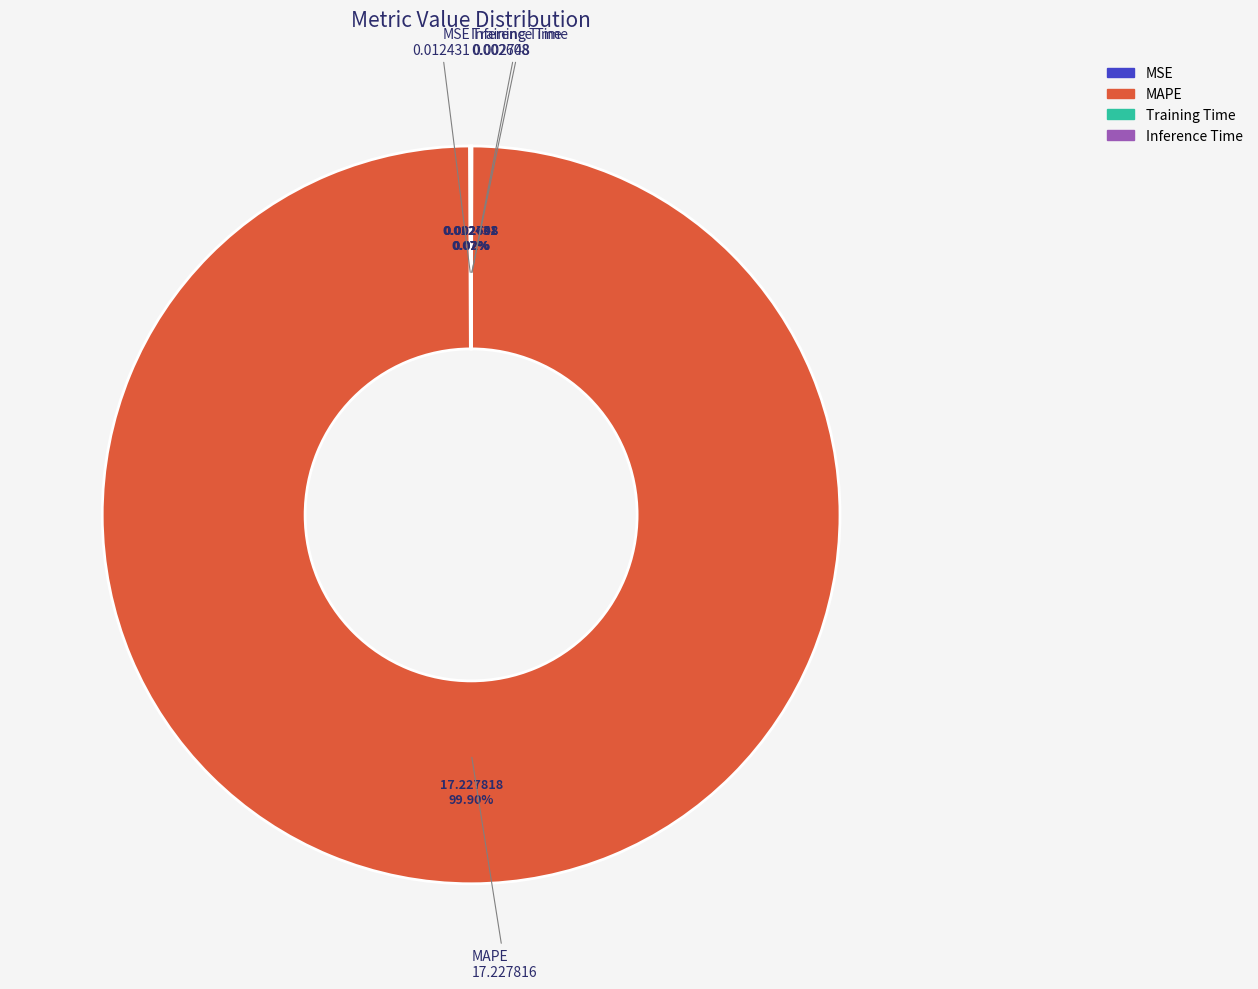

Which slice represents more than half of the pie?

MAPE